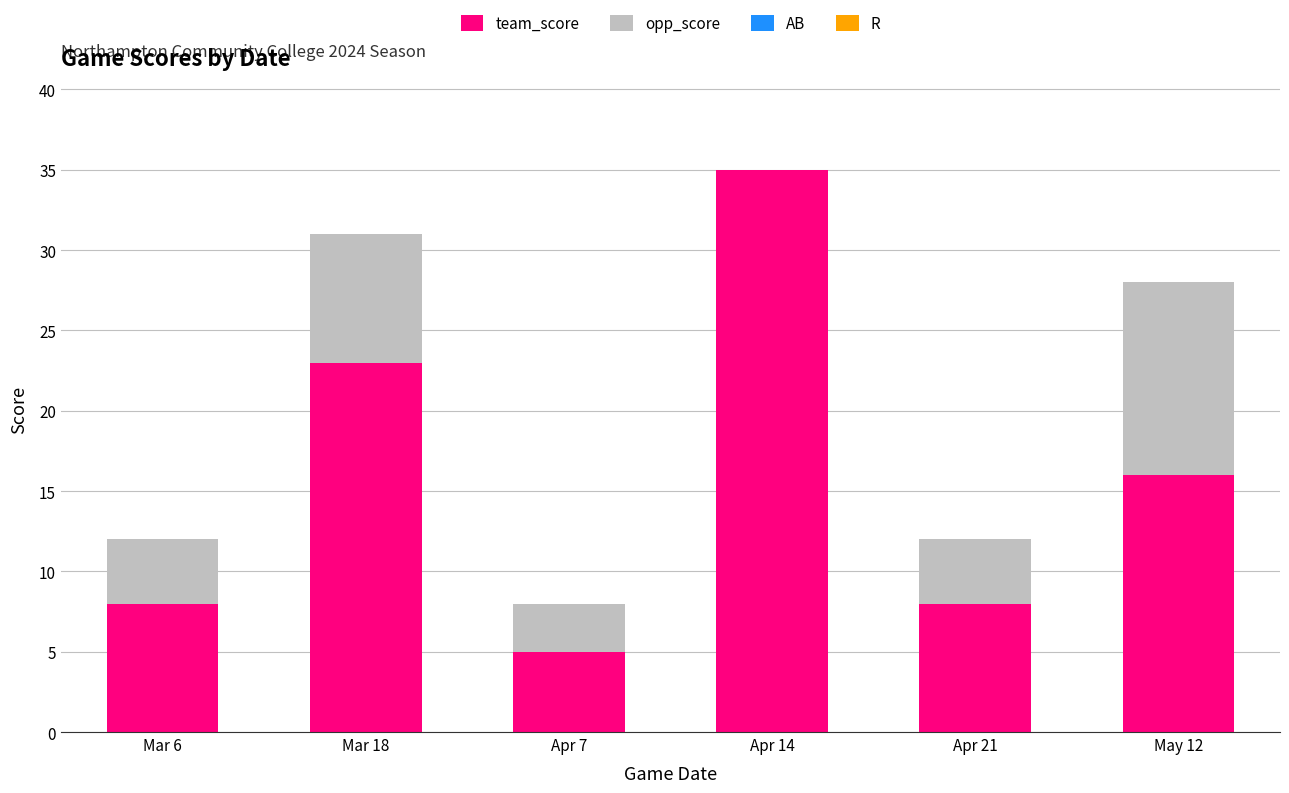

Does the chart contain stacked bars?

Yes